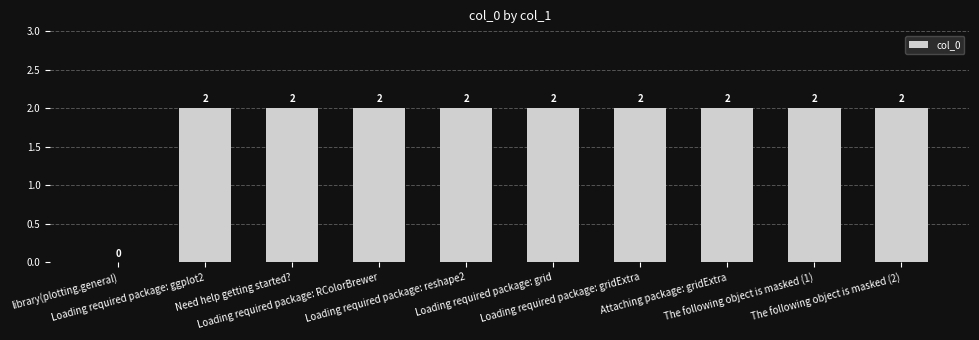

Reading left to right, transcribe all the data shown in this chart.

0	2	2	2	2	2	2	2	2	2